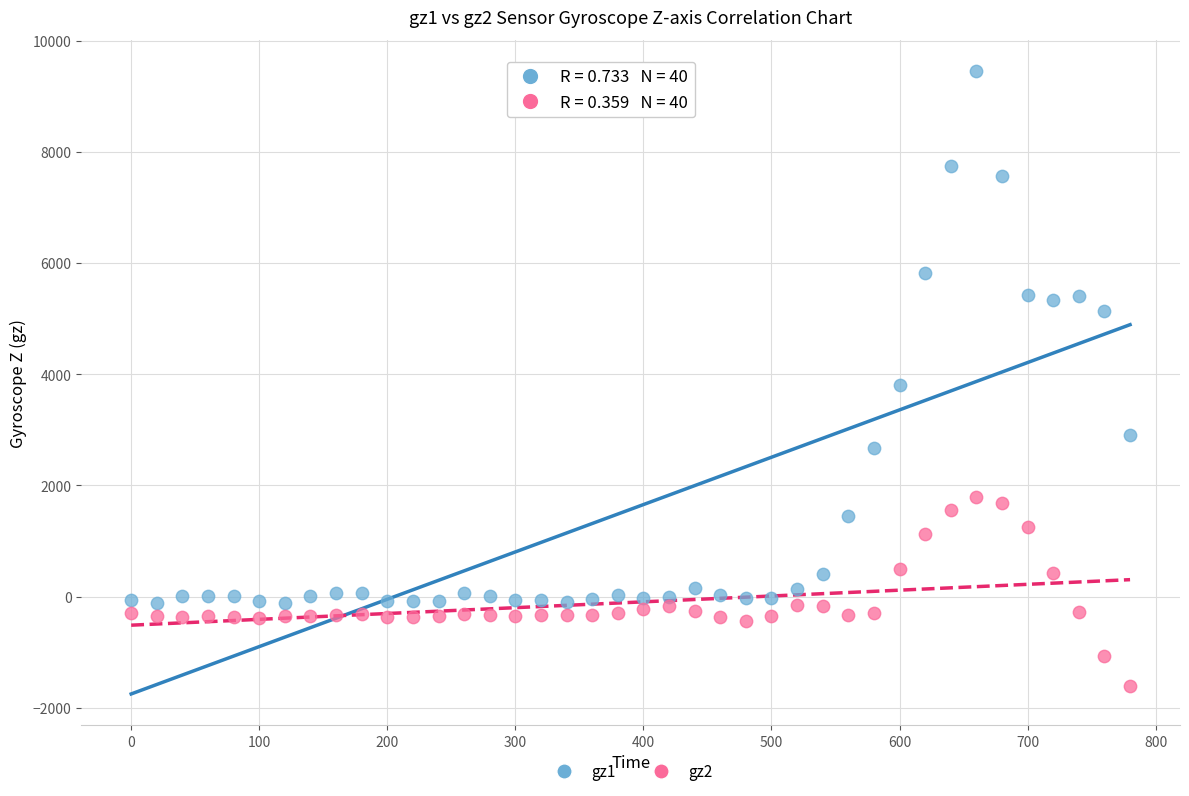

Which series has the largest Y range (max minus min)?

gz1